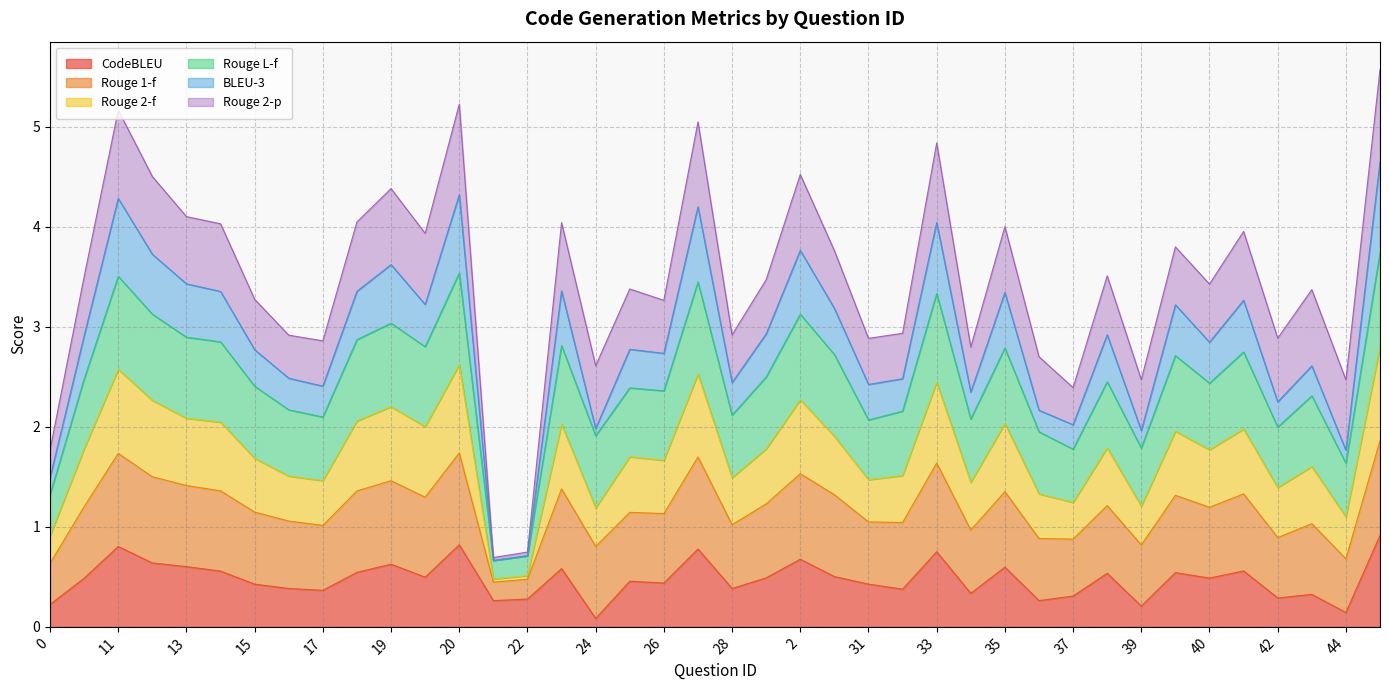

What position from the left is 11?

3